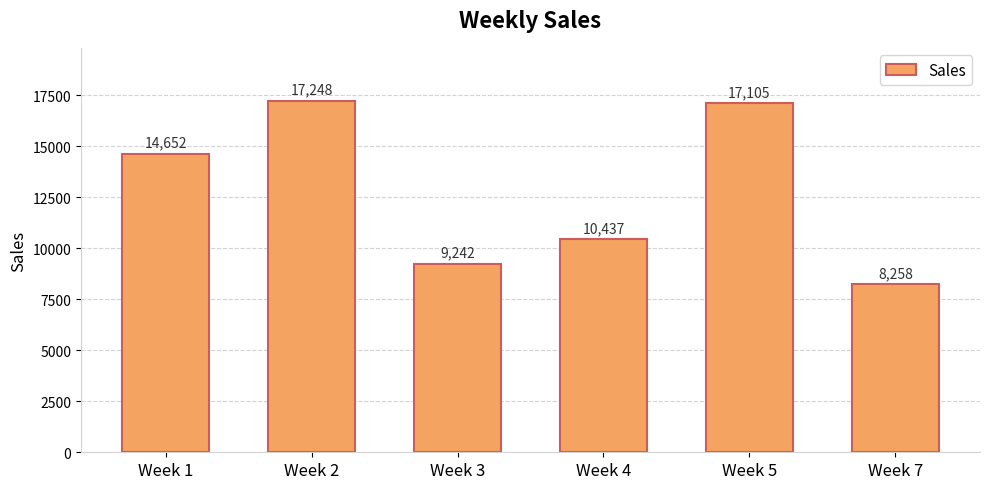

At which label is the value closest to 12752?

Week 1